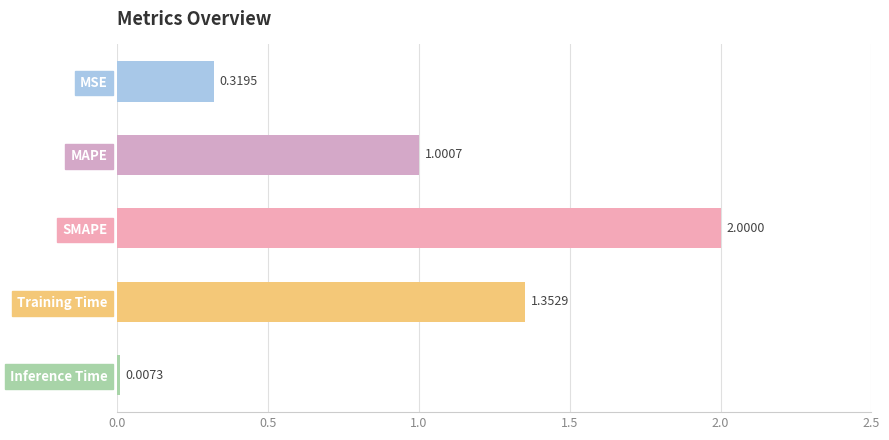

What is the sum of all values?

4.7